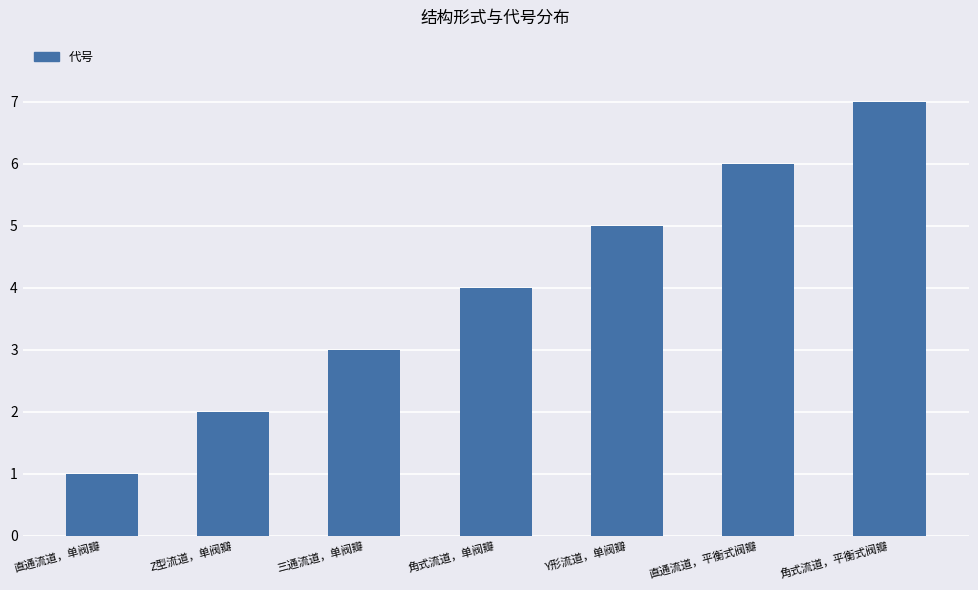

What is the approximate value at 角式流道，平衡式阀瓣?

7